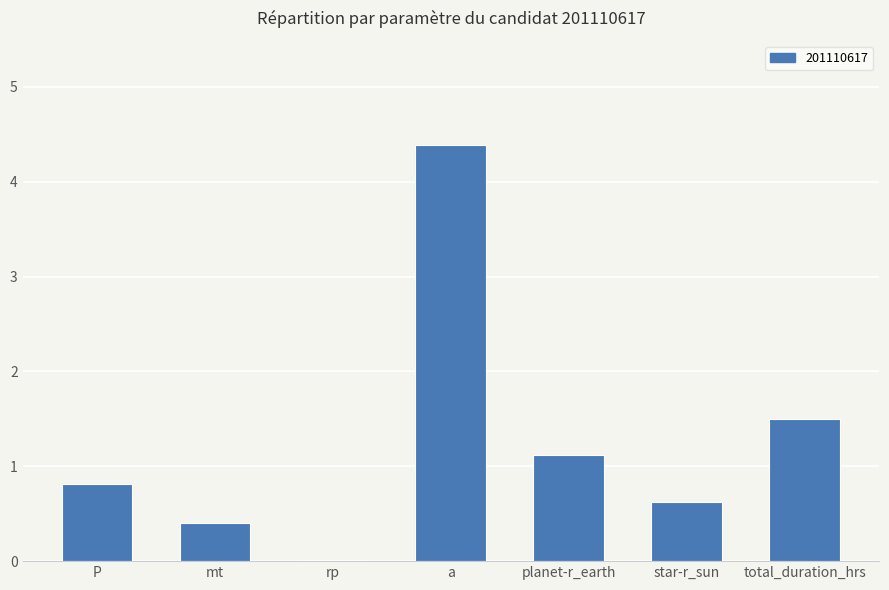

What is the maximum value shown in the chart?

4.4